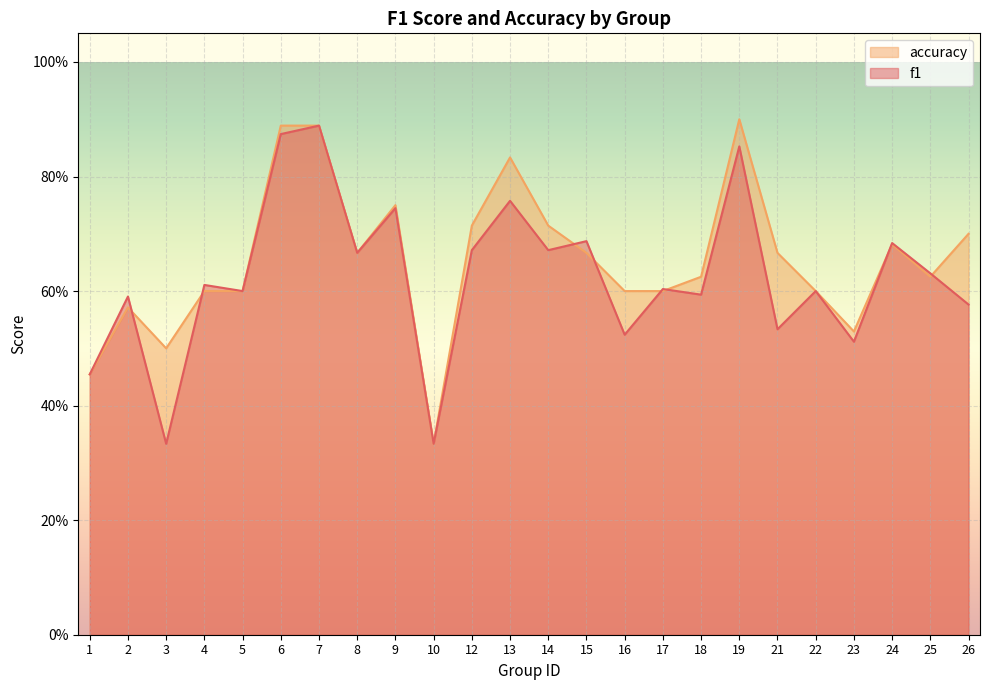

True or false: f1 has more than 2 interior local peaks.

True